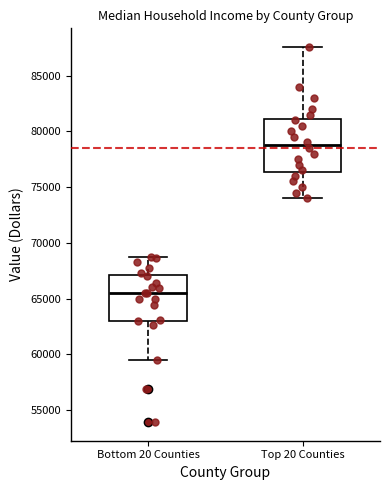

Comparing the boxes themselves (not the whiskers), which one is the tallest?

Top 20 Counties